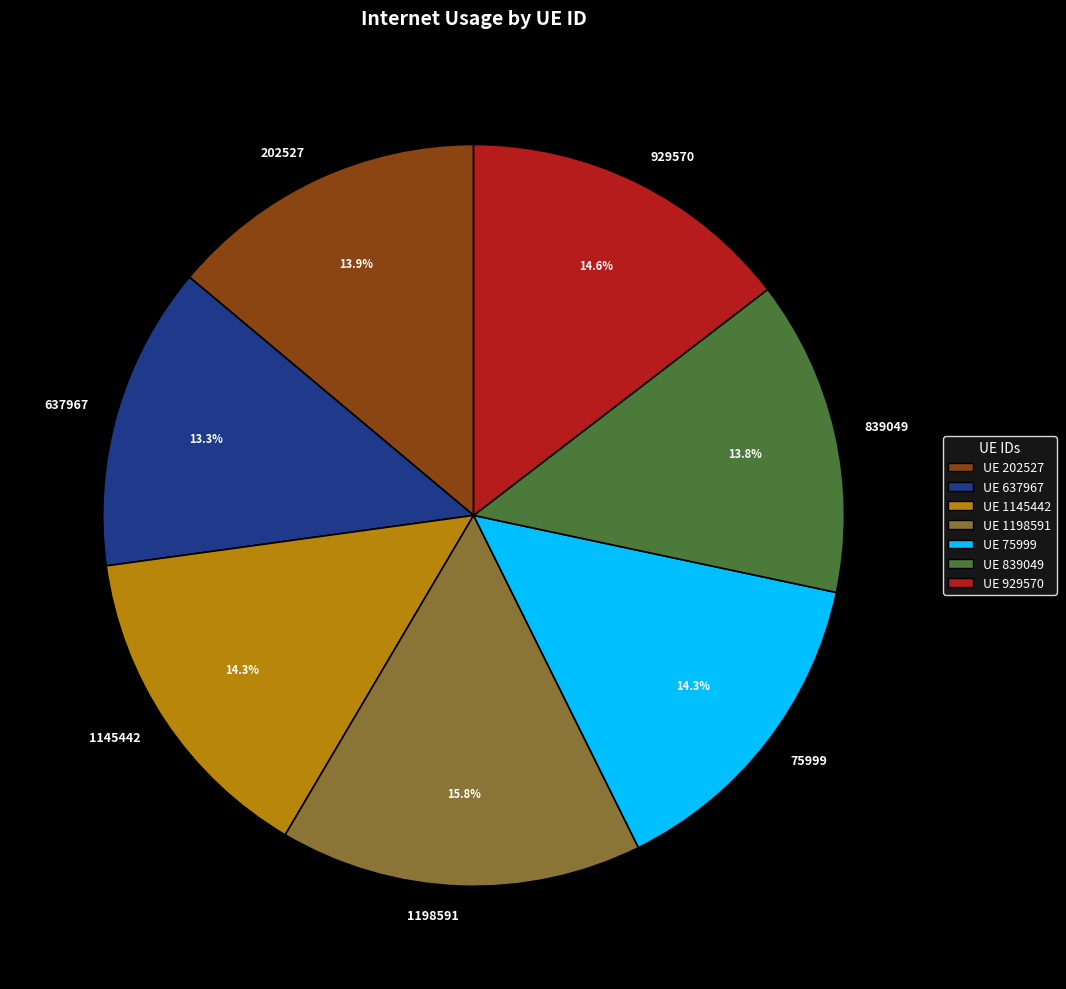

Which slice is the largest?

1198591